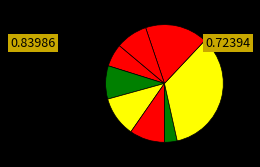

How many segments does this pie chart have?

8